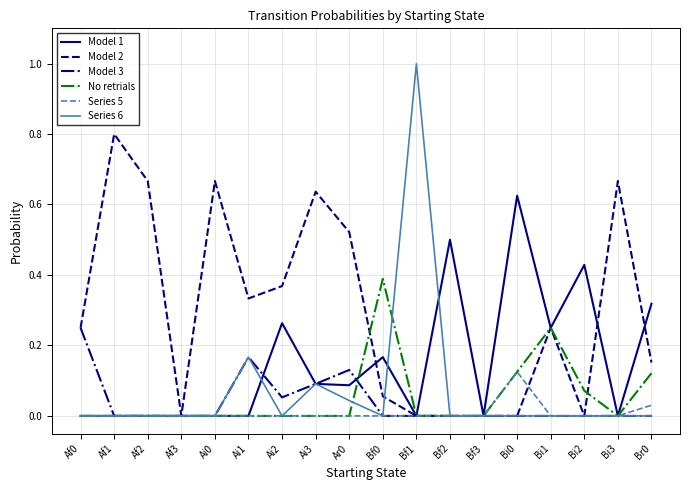

The value of Model 3 at Bi1 is 0.0. True or false?

True